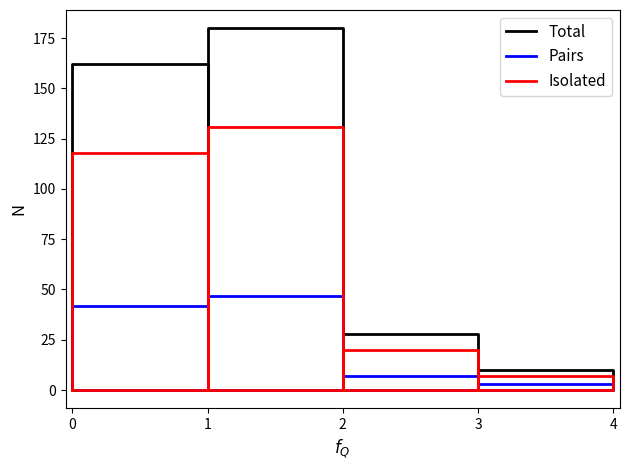

Which series has the widest spread of values?

Total